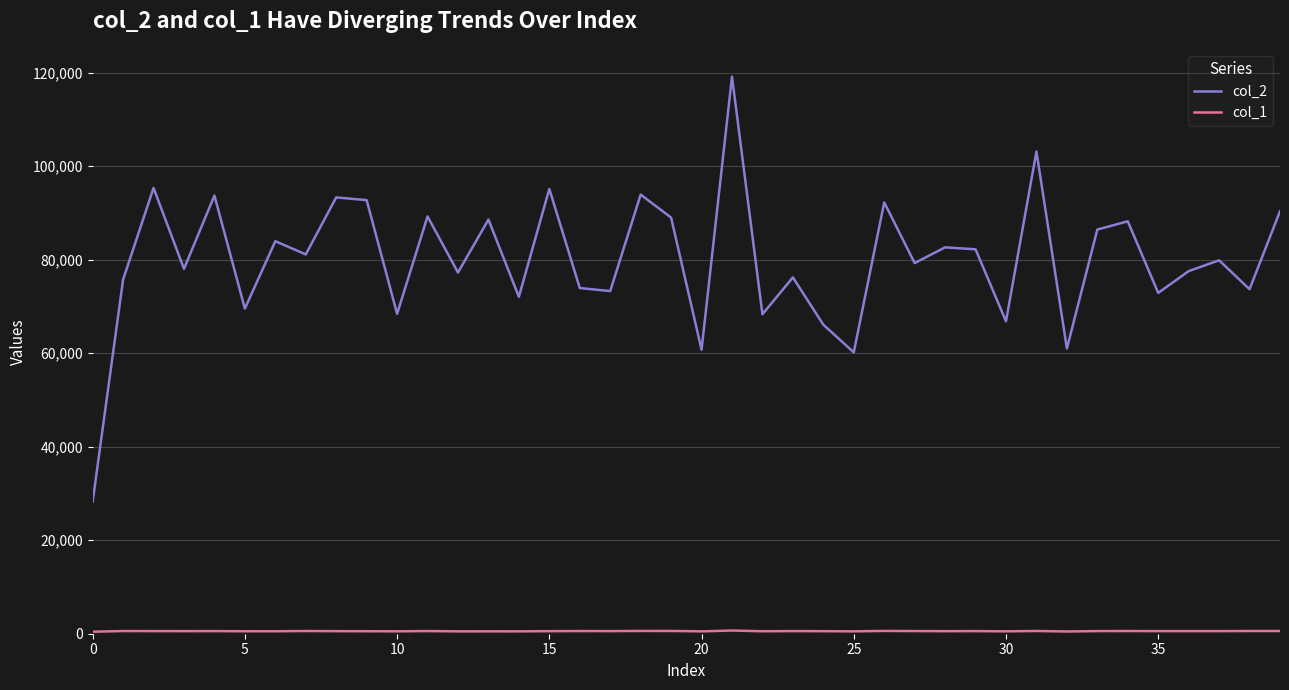

Which series has the largest total across all categories?

col_2